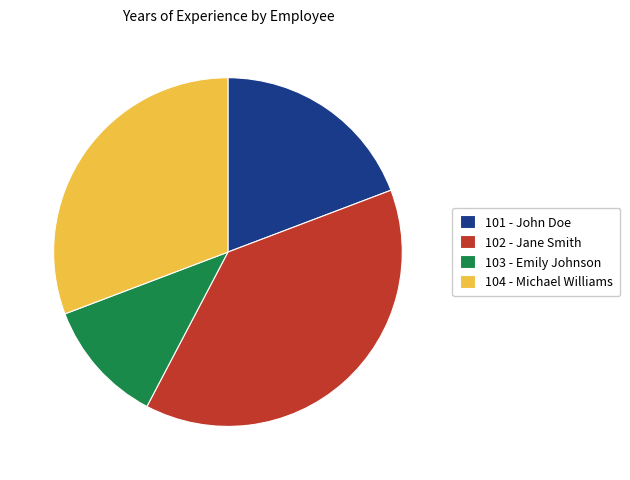

Which category has the biggest portion of the pie?

102 - Jane Smith